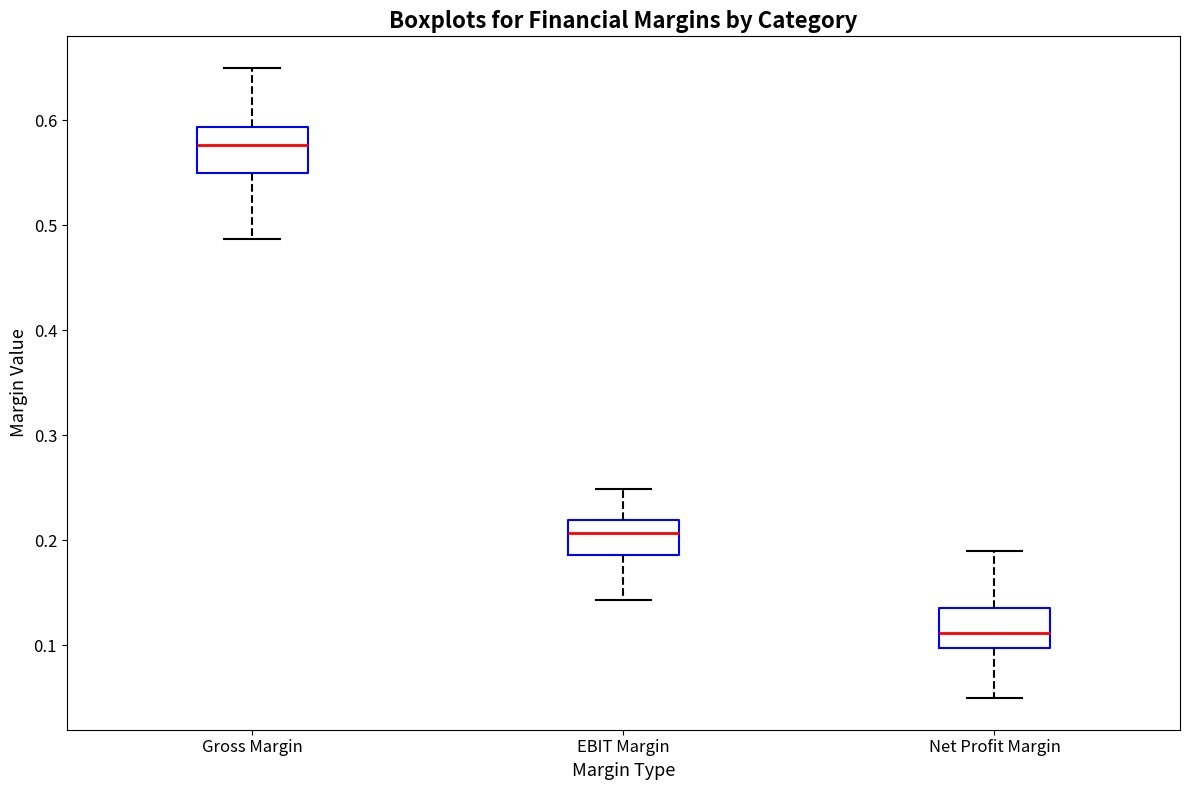

Where is the upper edge of the box for Gross Margin on the y-axis? The values are not printed on the chart, so give them approximately, as read against the axis.

0.59